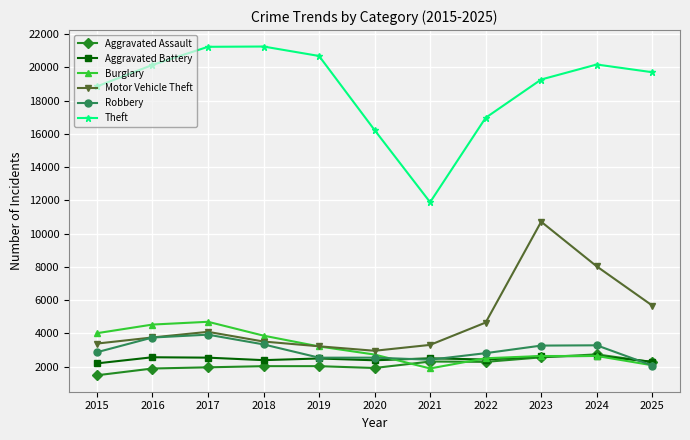

True or false: Theft and Aggravated Battery cross at least once.

False